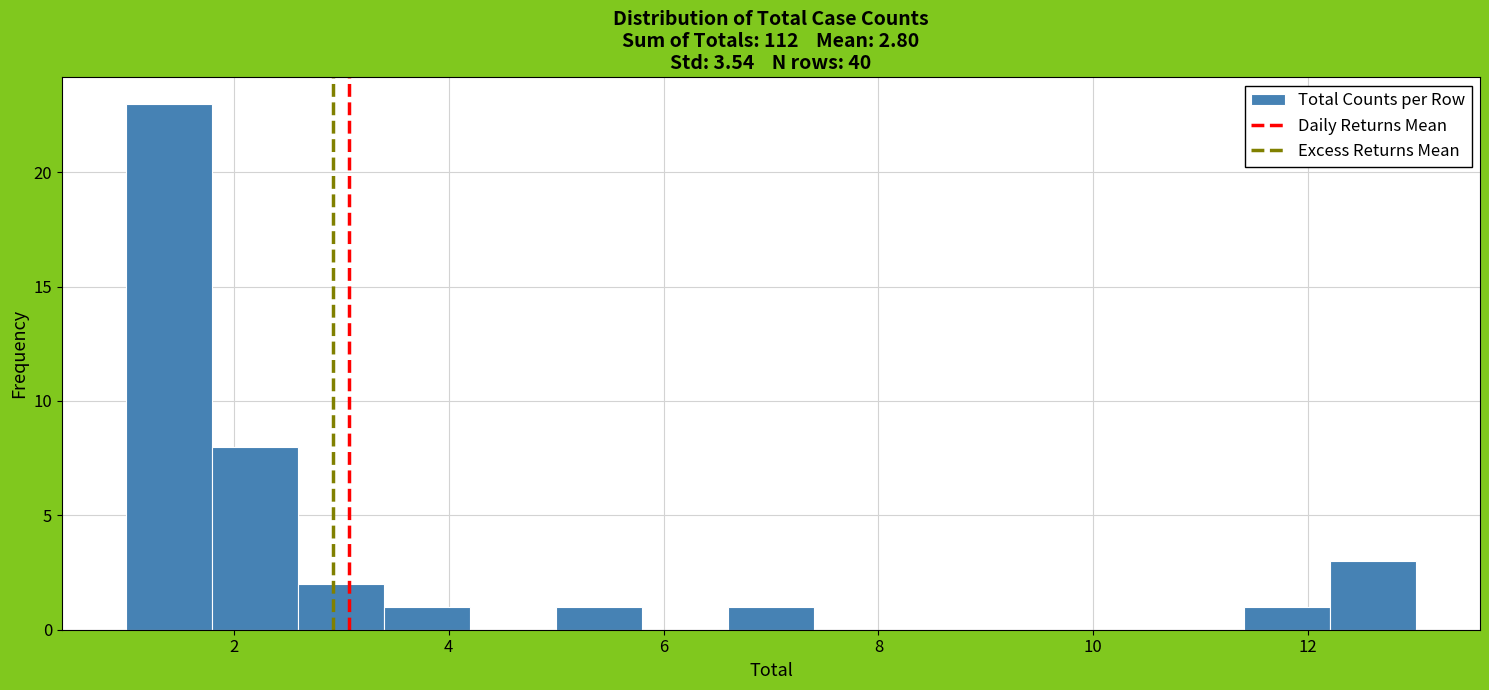

What is the height of the bar covering 1.0 to 1.8 on the x-axis? The values are not printed on the chart, so give them approximately, as read against the axis.

23